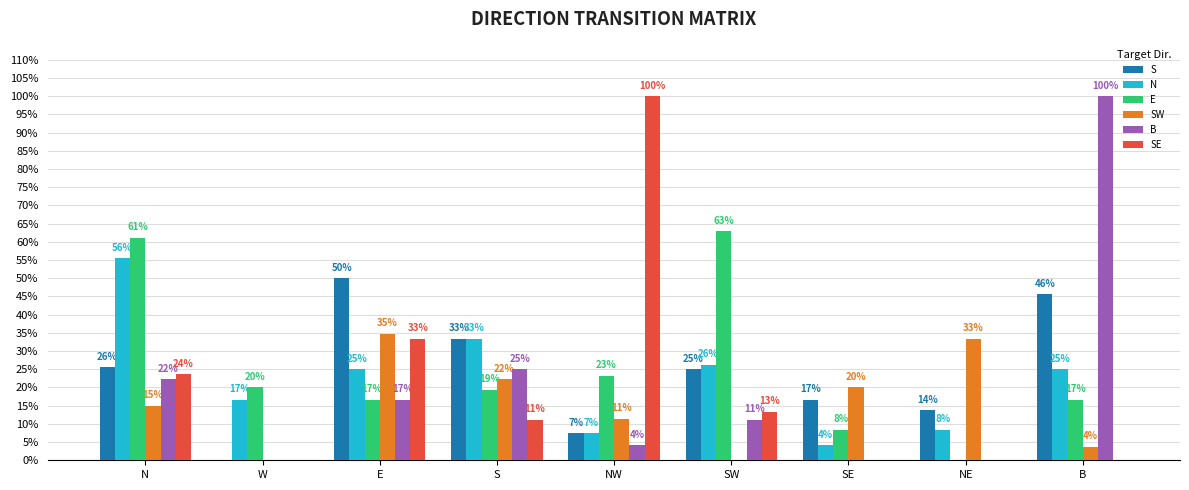

What is the greatest value displayed?

1.0